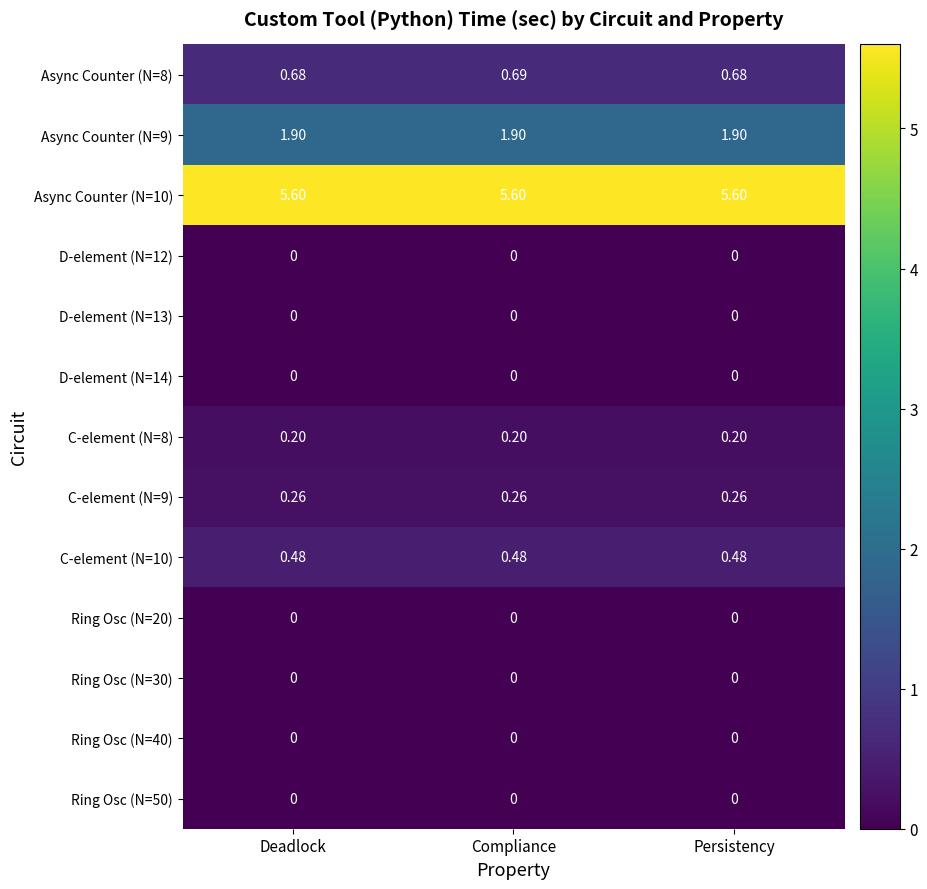

Is the value of Async Counter (N=10) at Deadlock greater than the value of Ring Osc (N=20) at Persistency?

Yes